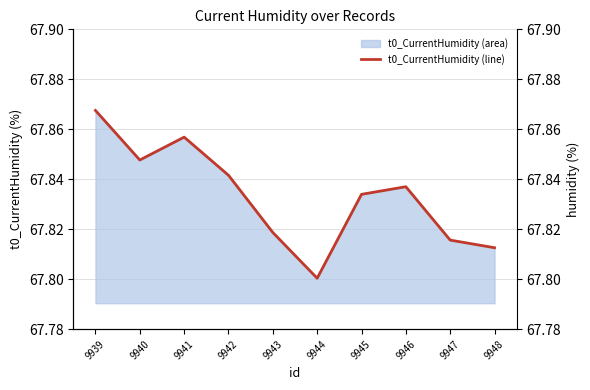

How many lines are shown in the chart?

1